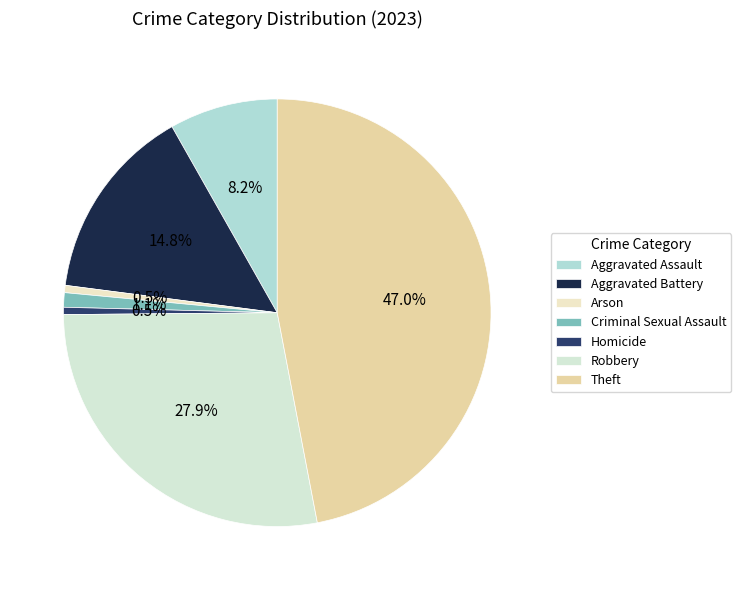

What is the ratio of the value at Criminal Sexual Assault to the value at Arson?

2.0